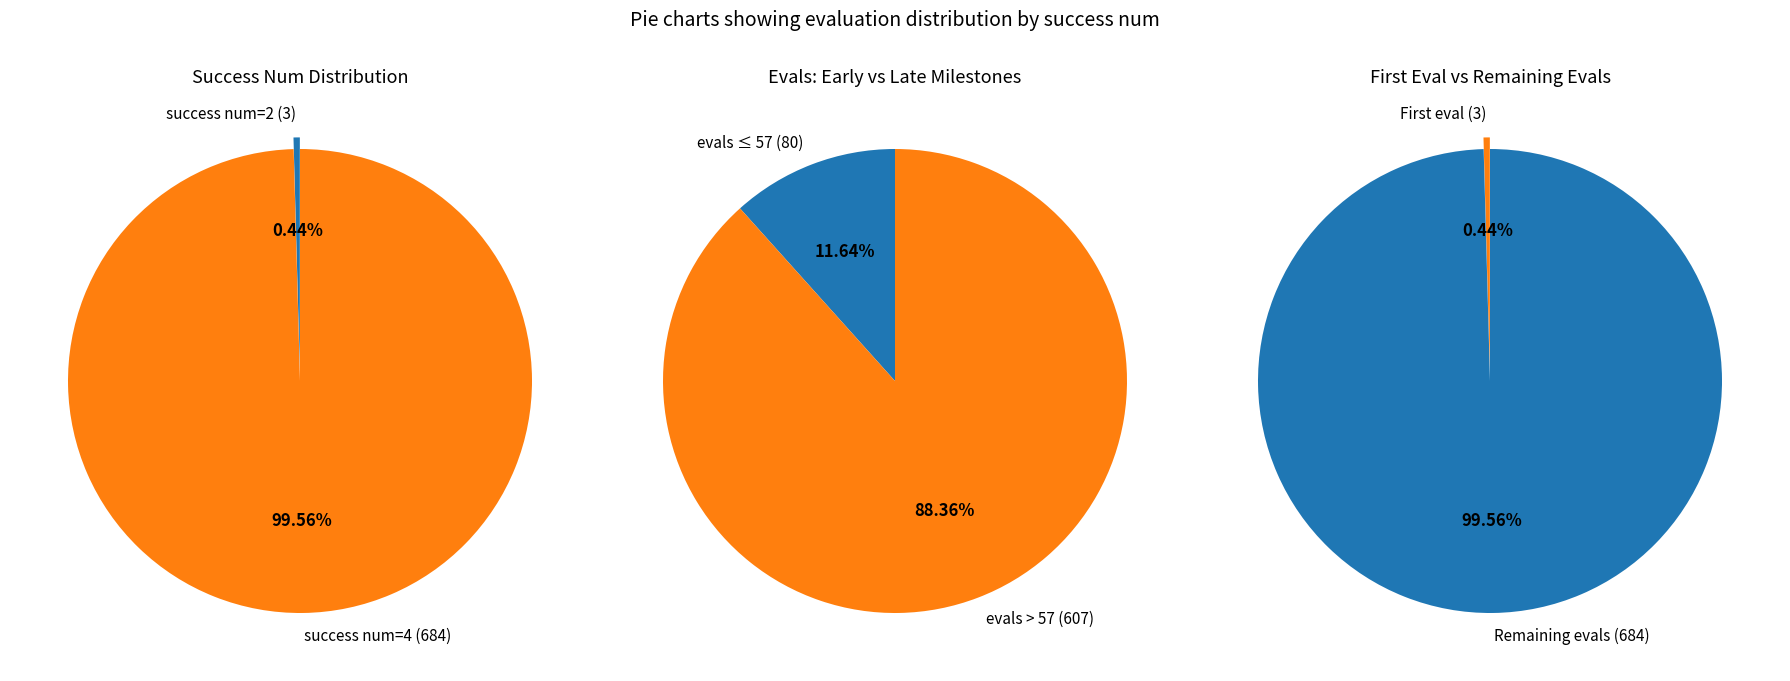

The evals=14 slice represents 7% of the pie. True or false?

False